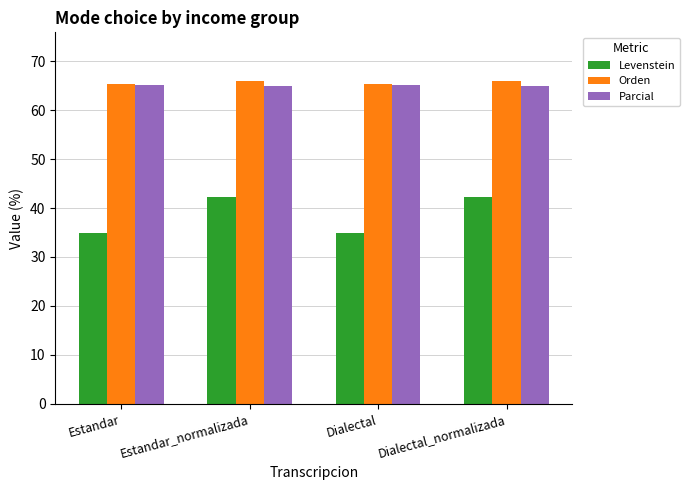

What is the minimum value shown in the chart?

35.0